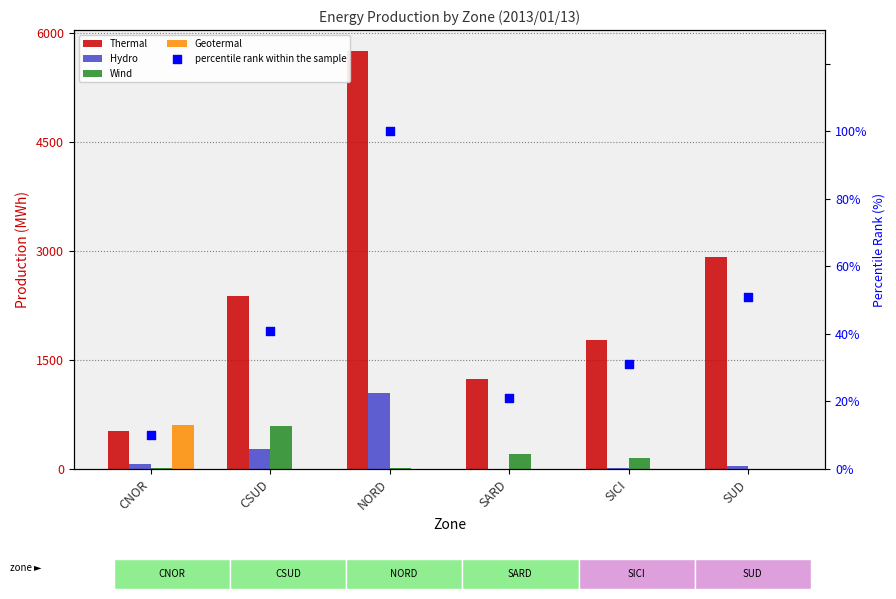

Which series reaches the maximum Y coordinate?

Thermal